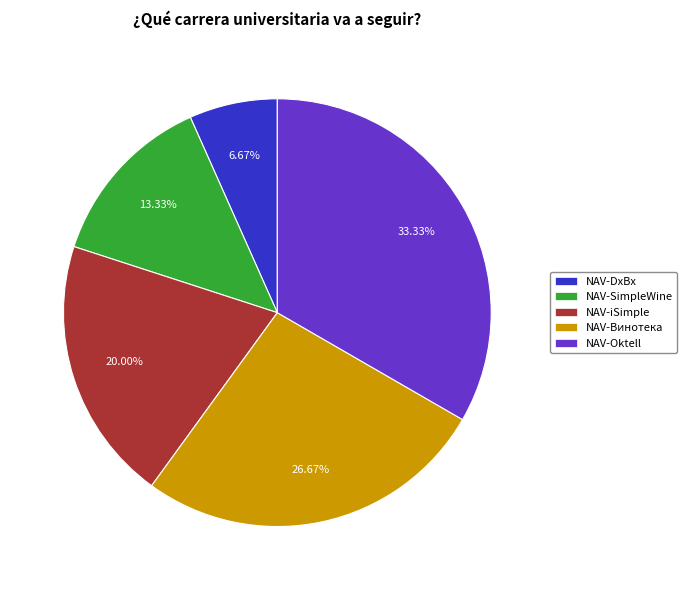

True or false: NAV-Oktell accounts for 44% of the total.

False